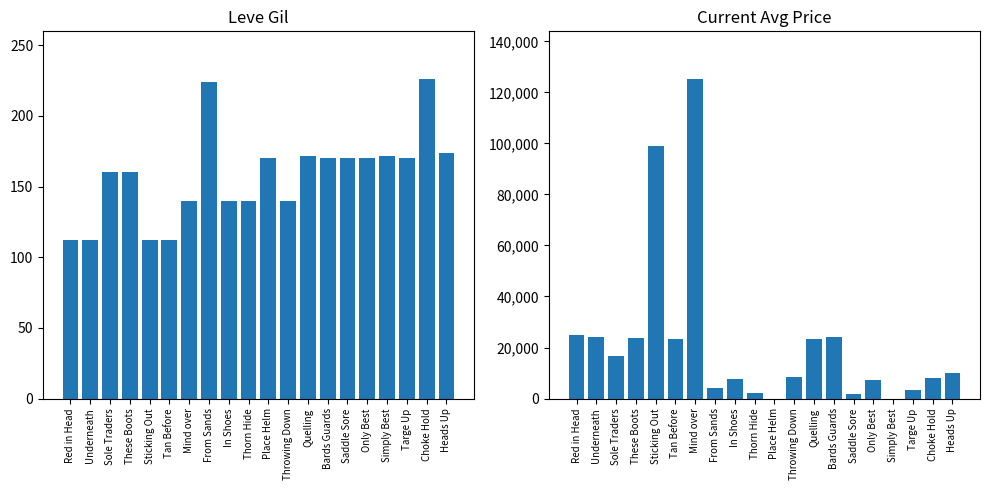

How many values in the currentAveragePrice series are below 9998?

10